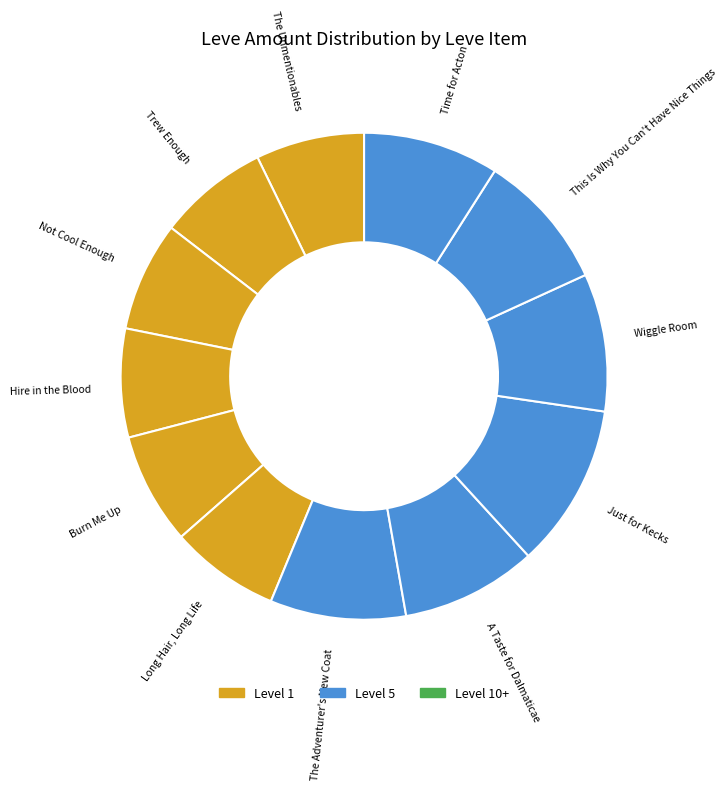

Which slice is the largest?

Just for Kecks